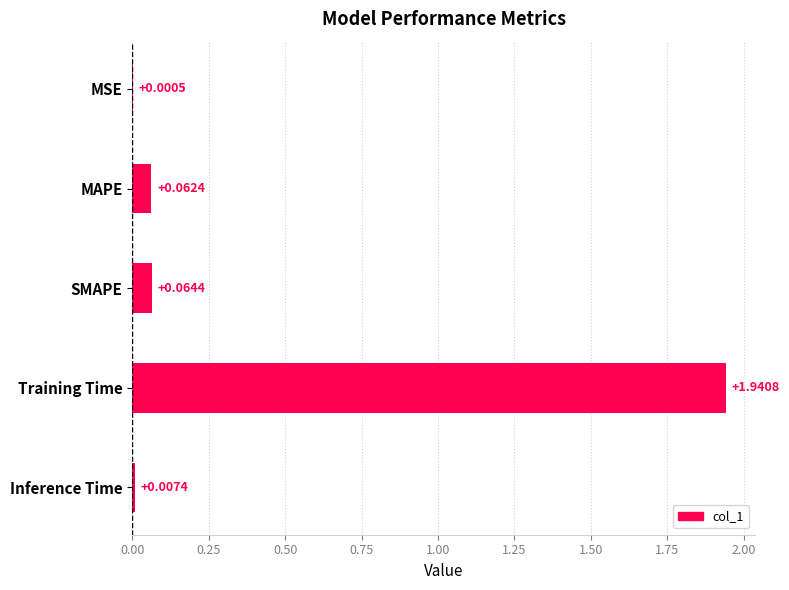

Between MSE and MAPE, which is larger?

MAPE